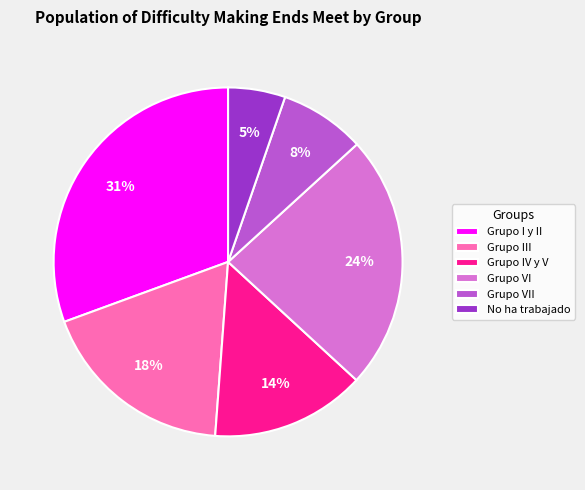

What is the smallest slice in the pie chart?

No ha trabajado